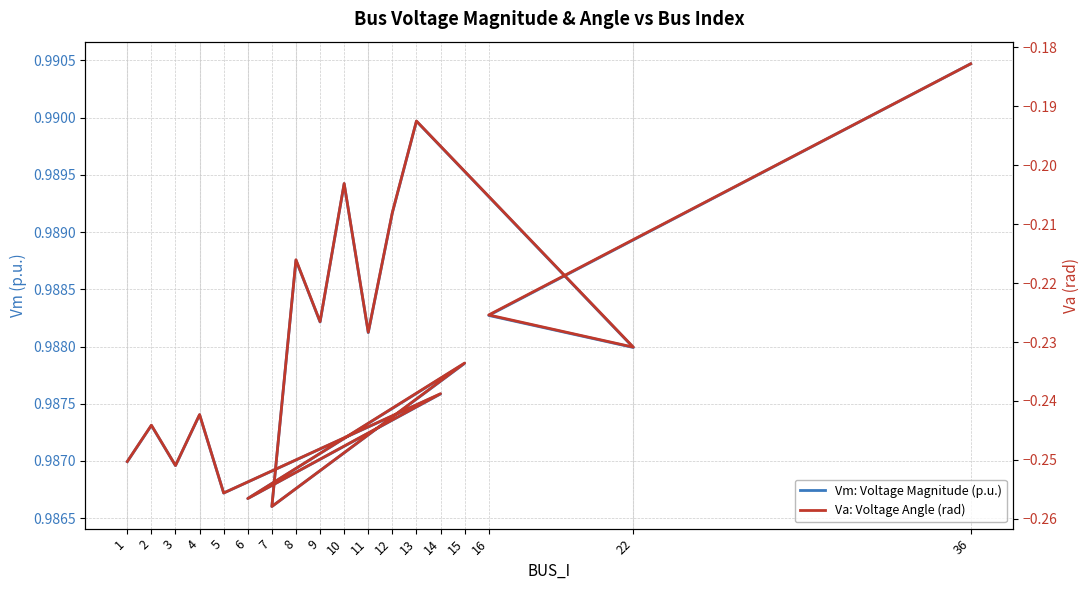

What position from the right is 12?

5